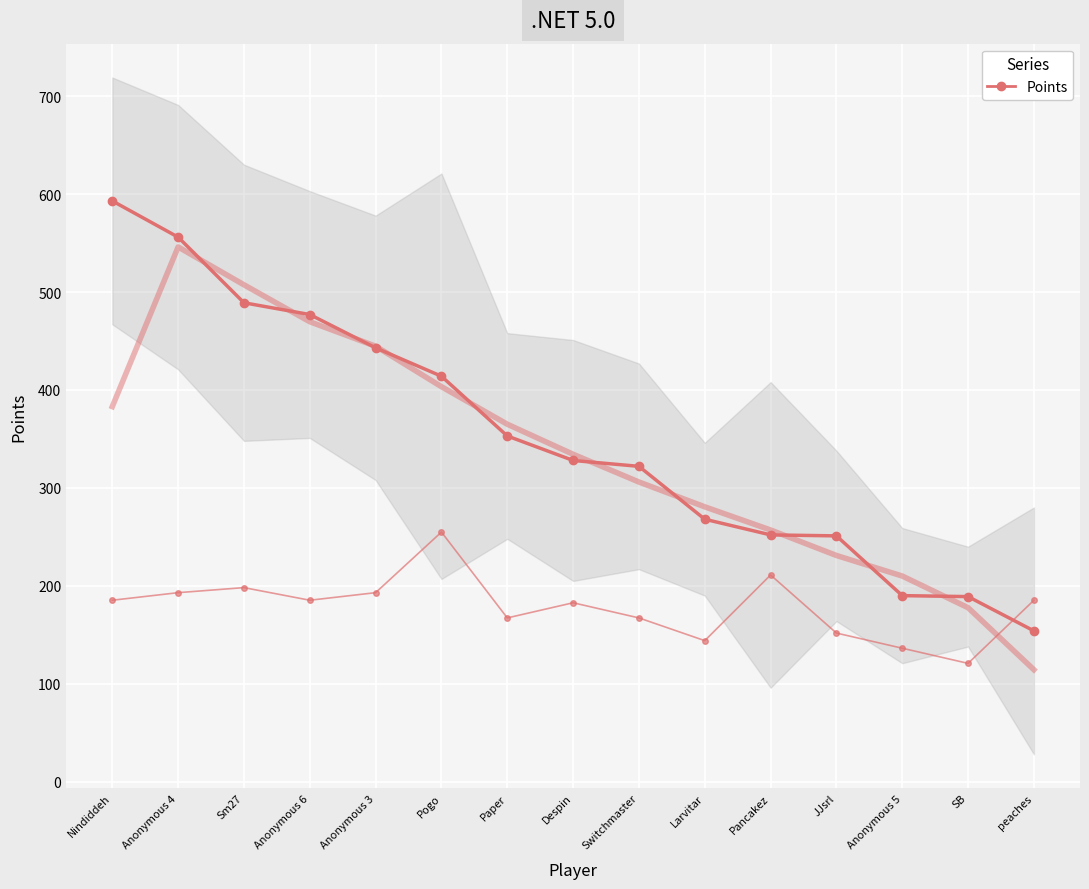

Is it true that Entries (scaled) equals 193.0 at Anonymous 4?

True